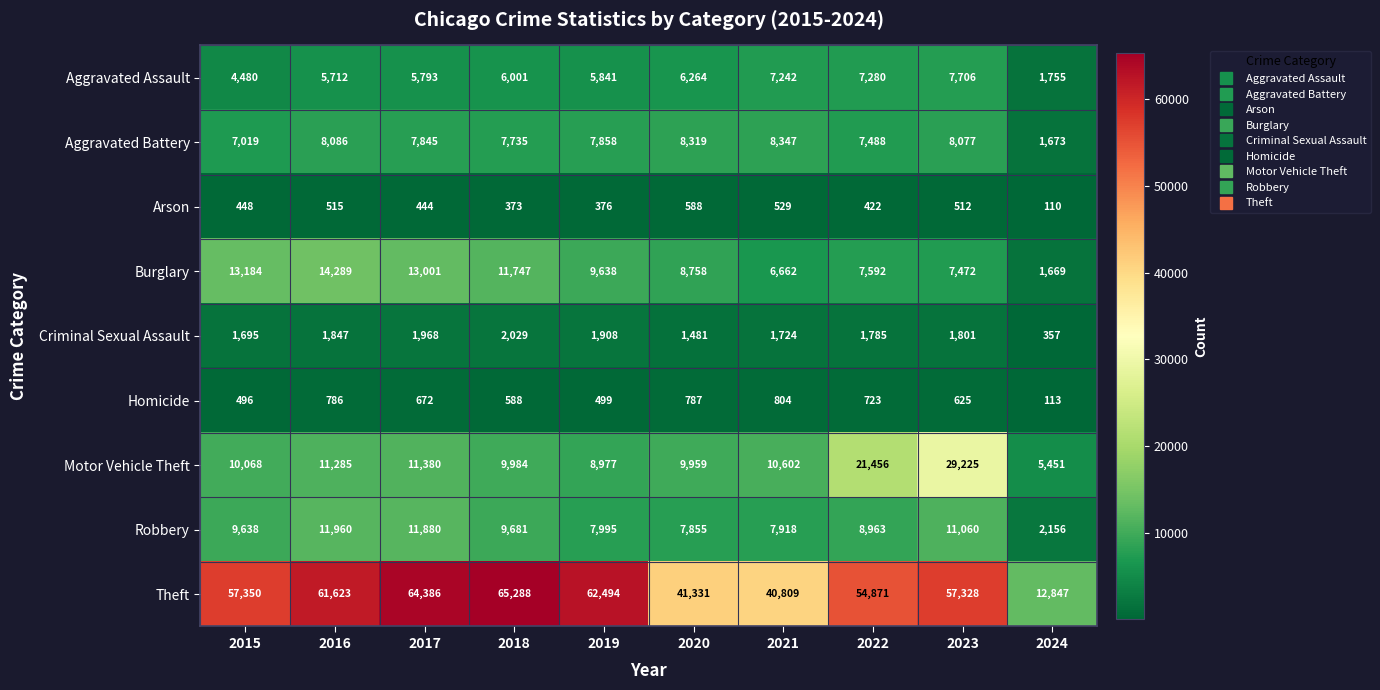

What is the average value of the Robbery series?

8911